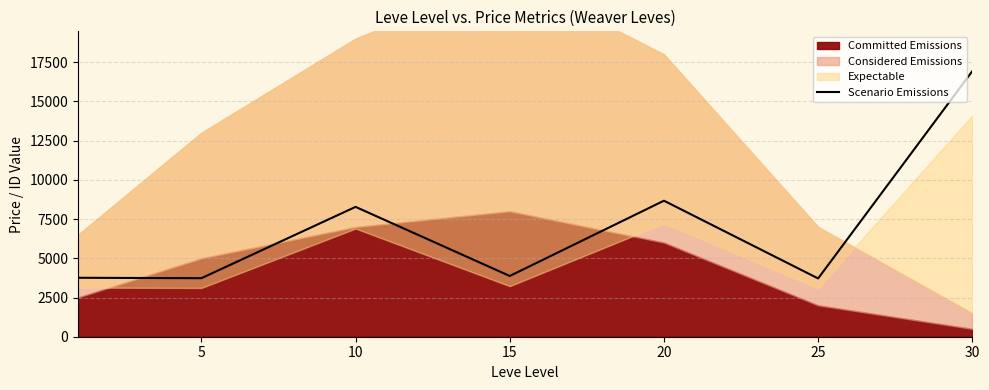

What is the maximum value for Scenario Emissions?

16926.6